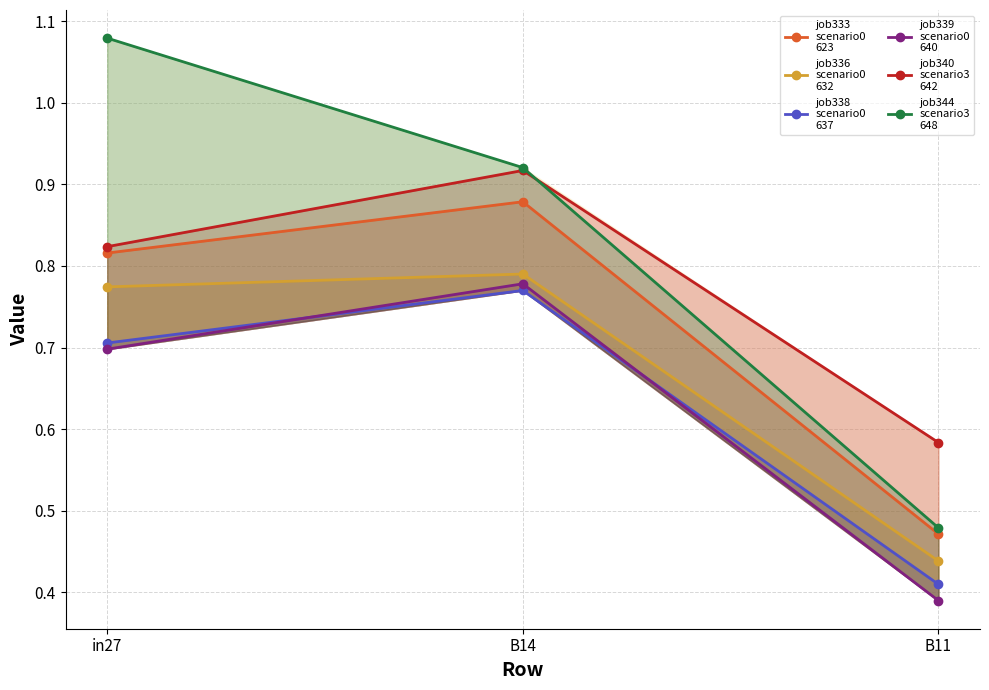

Which series has the largest range (max minus min)?

job344
scenario3
648